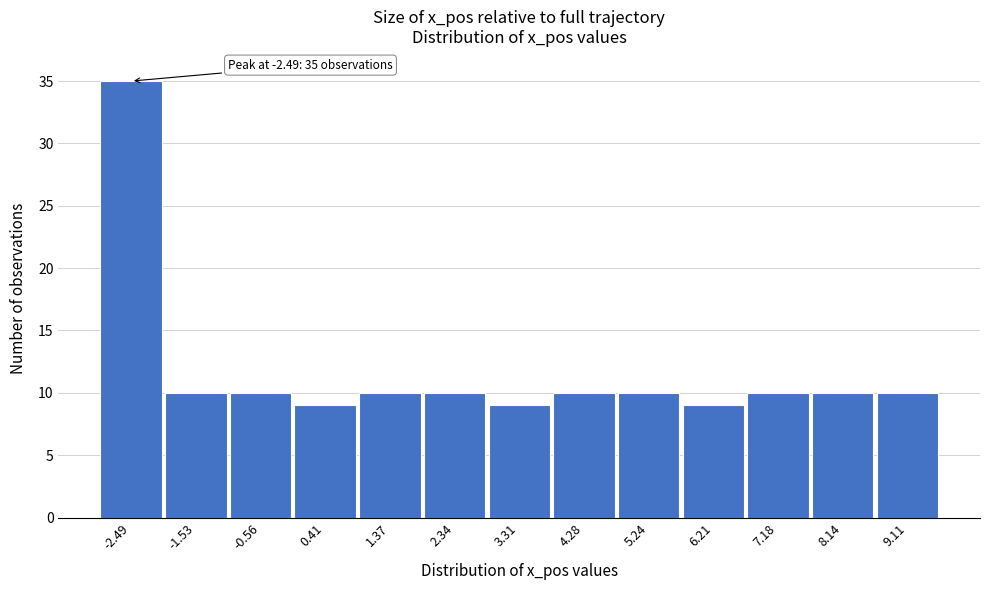

Over which range of the x-axis is the bar tallest?

-3.0 to -2.0